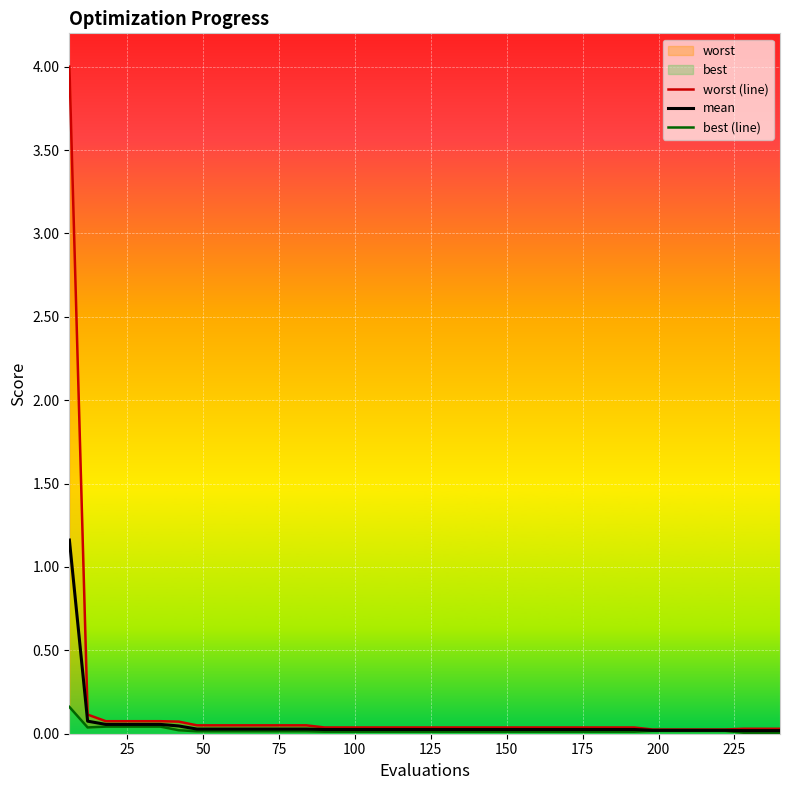

What is the maximum value for mean?

1.2